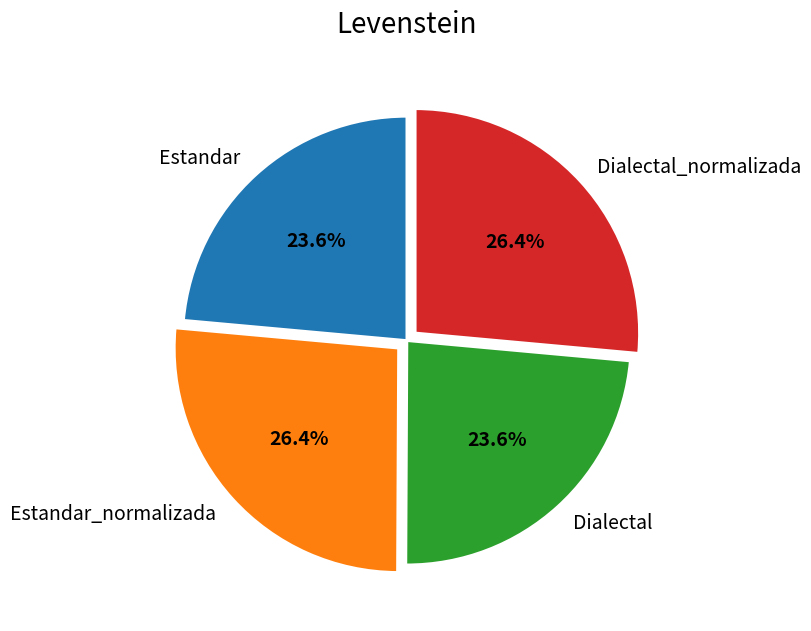

Which has a higher value, Estandar or Dialectal_normalizada?

Dialectal_normalizada